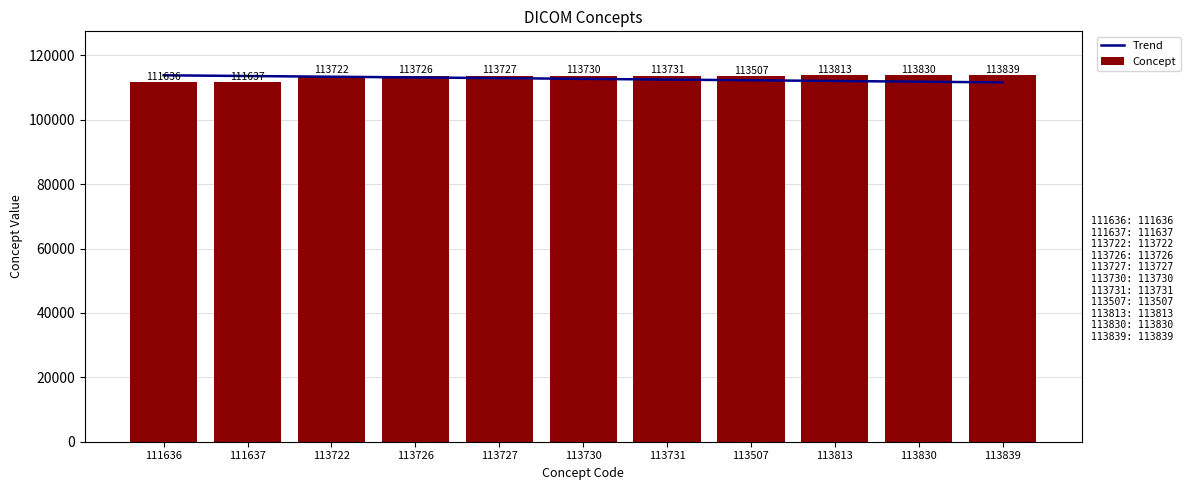

What is the sum of the Concept values at 111637 and 113830?

225467